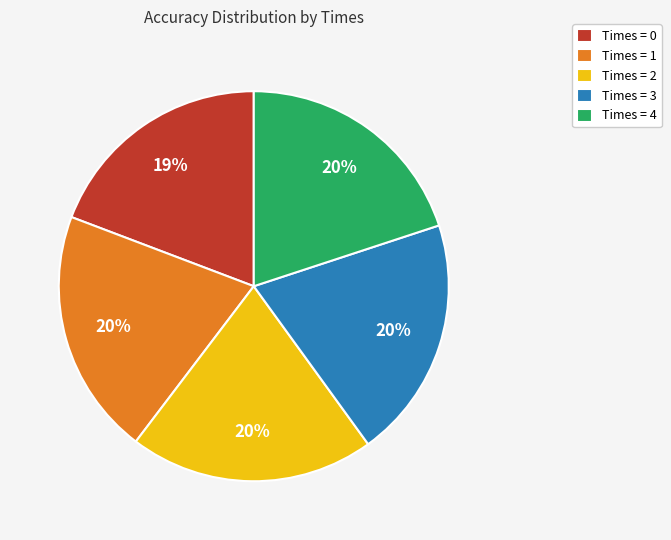

To the nearest percent, what portion does Times = 1 represent?

20%